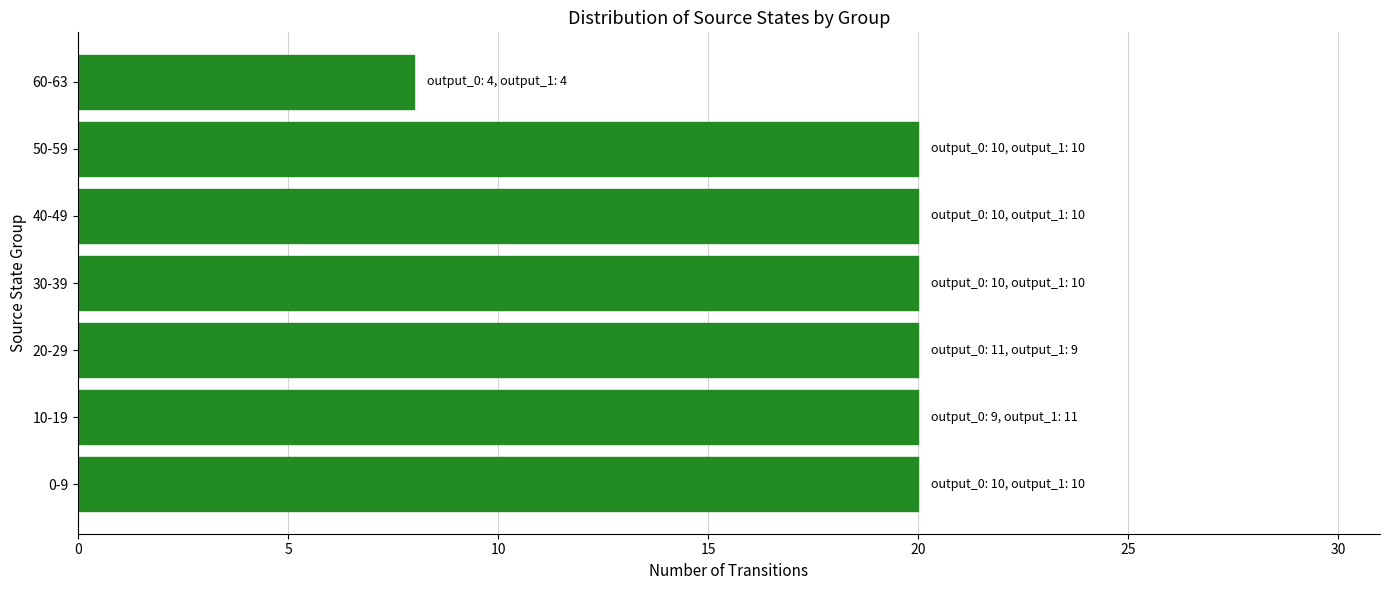

The chart shows a value of 20 at 20-29. True or false?

True